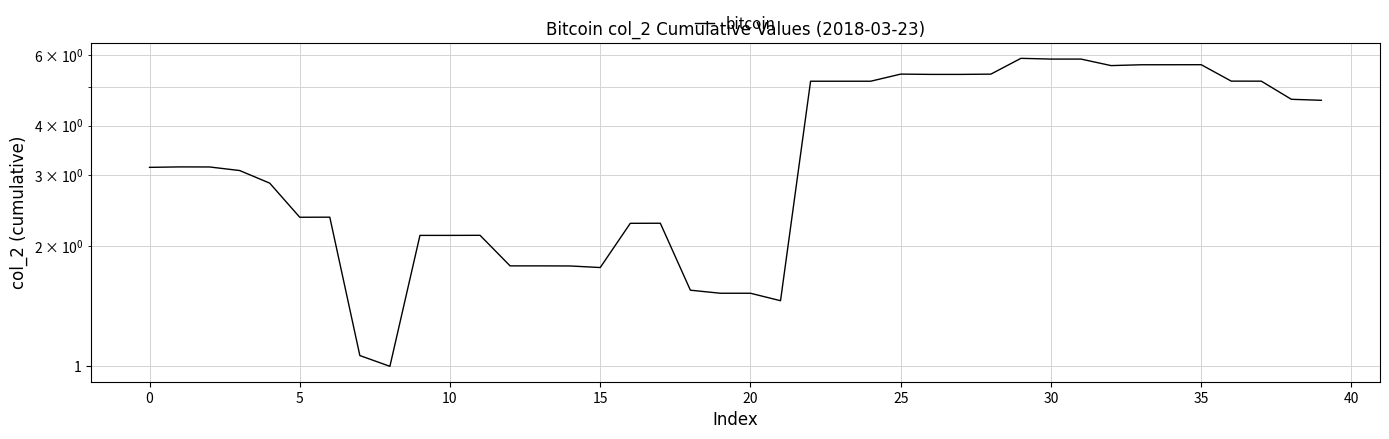

Which label corresponds to the largest value in the chart?

29